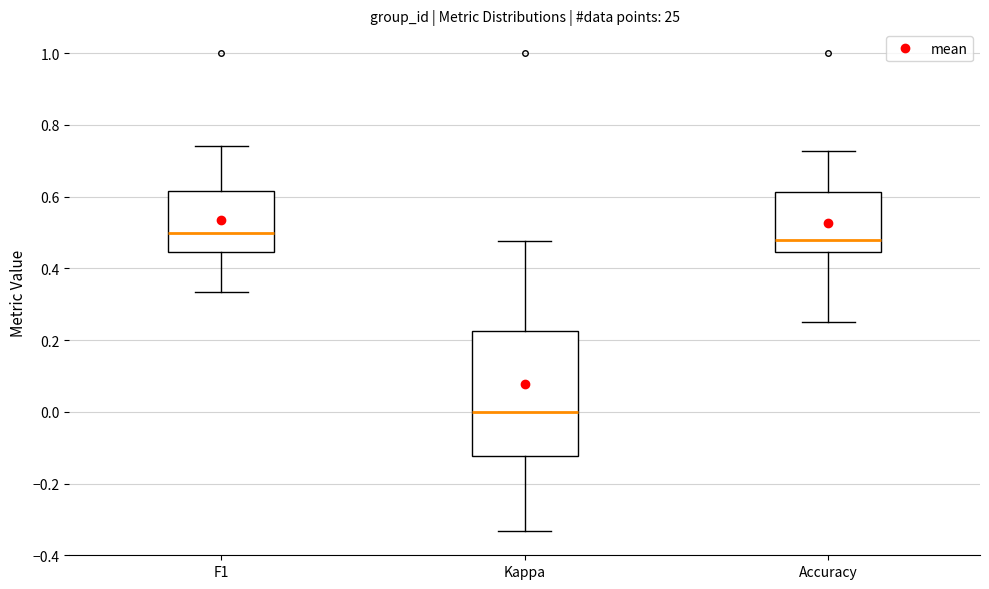

Where is the lower edge of the box for F1 on the y-axis? The values are not printed on the chart, so give them approximately, as read against the axis.

0.44